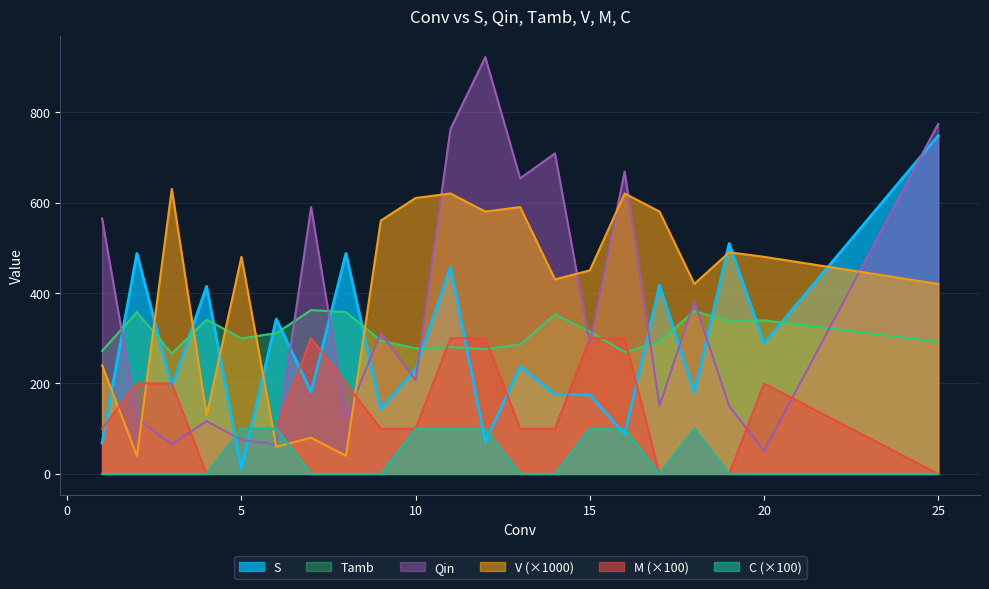

Is it true that Tamb equals 492.9 at 6?

False